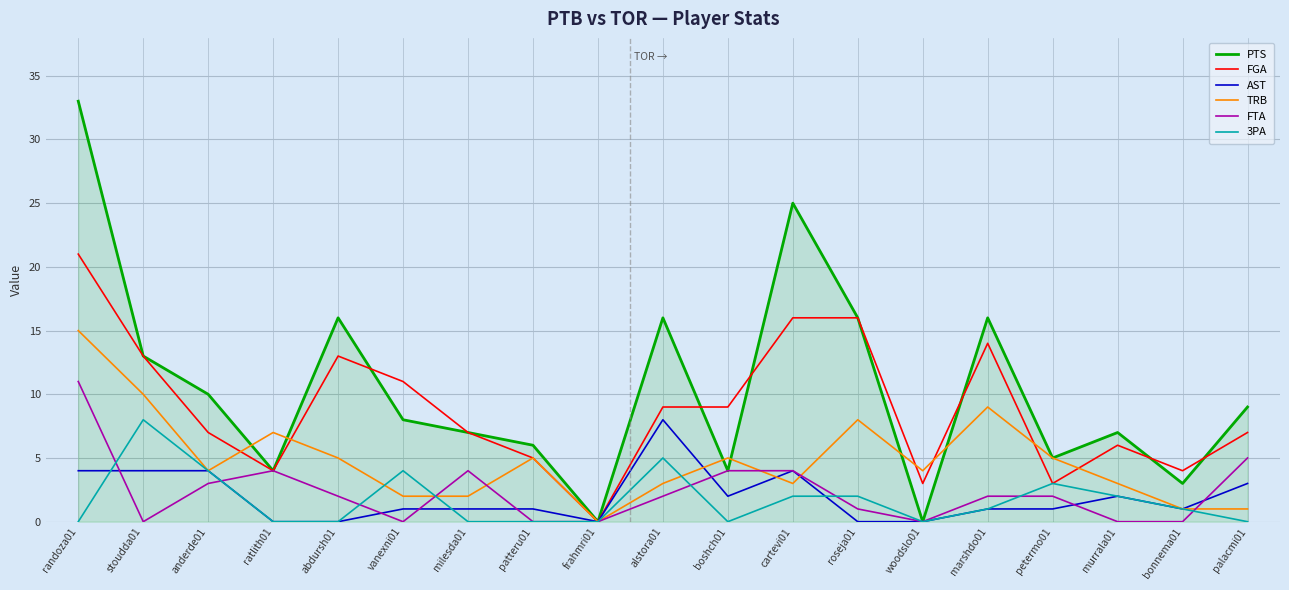

Is it true that TRB equals 5 at cartevi01?

False